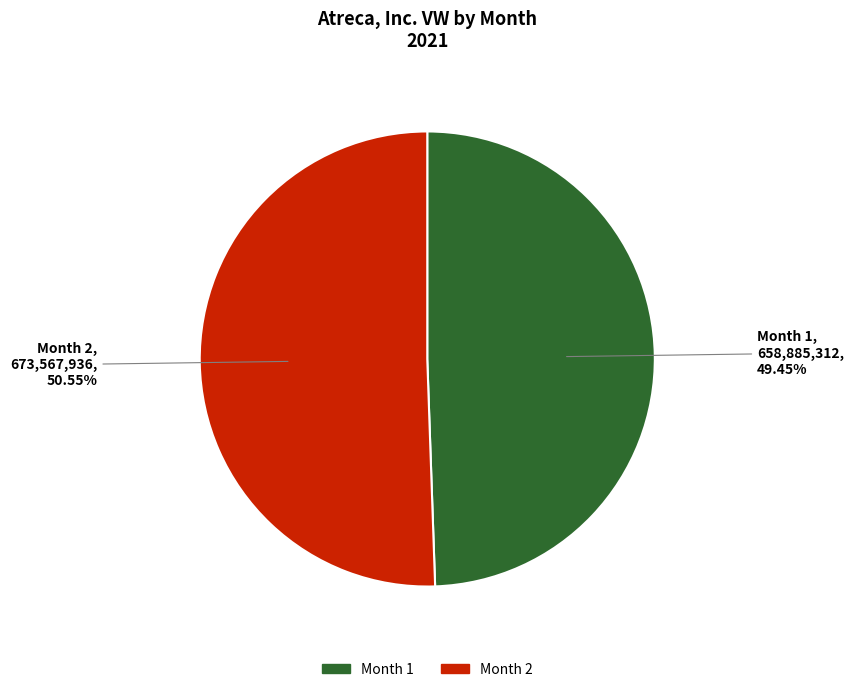

How many segments does this pie chart have?

2